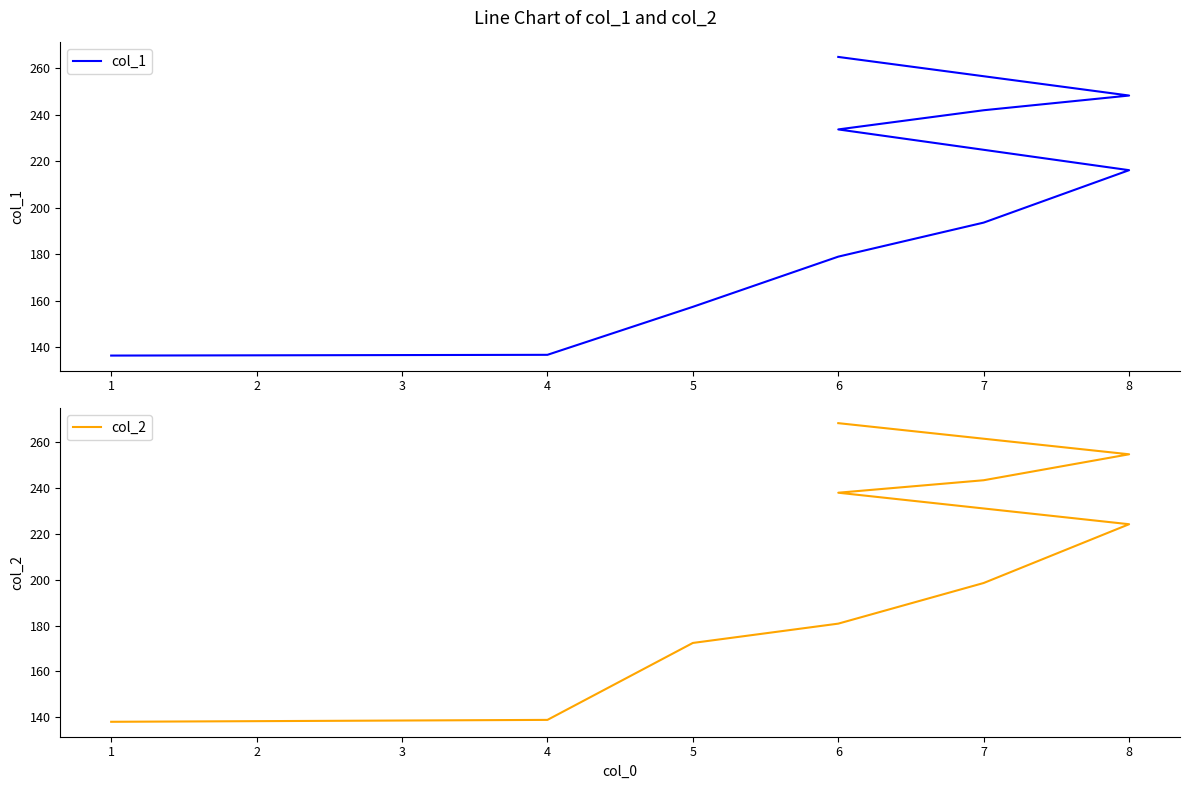

How many series are shown in this chart?

2